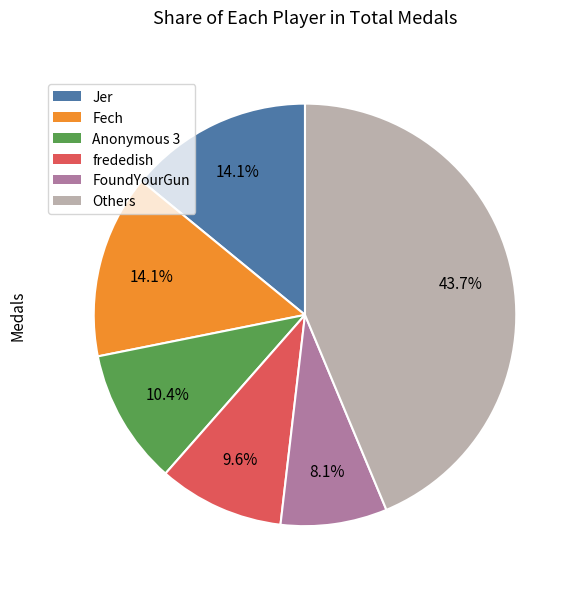

Does any single category account for the majority?

No